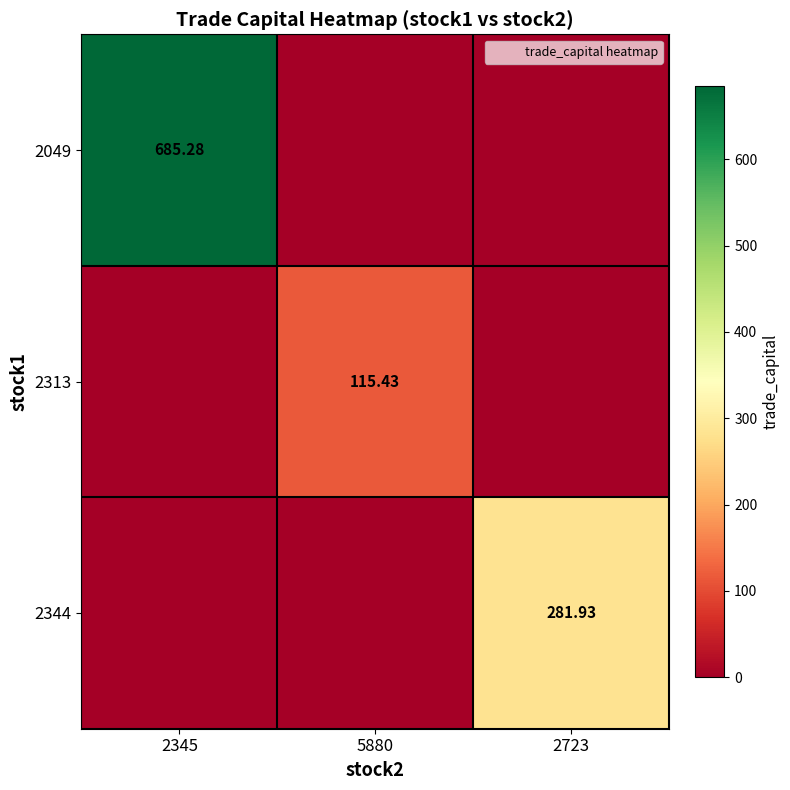

List the series in order of their overall mean, highest first.

2049, 2344, 2313